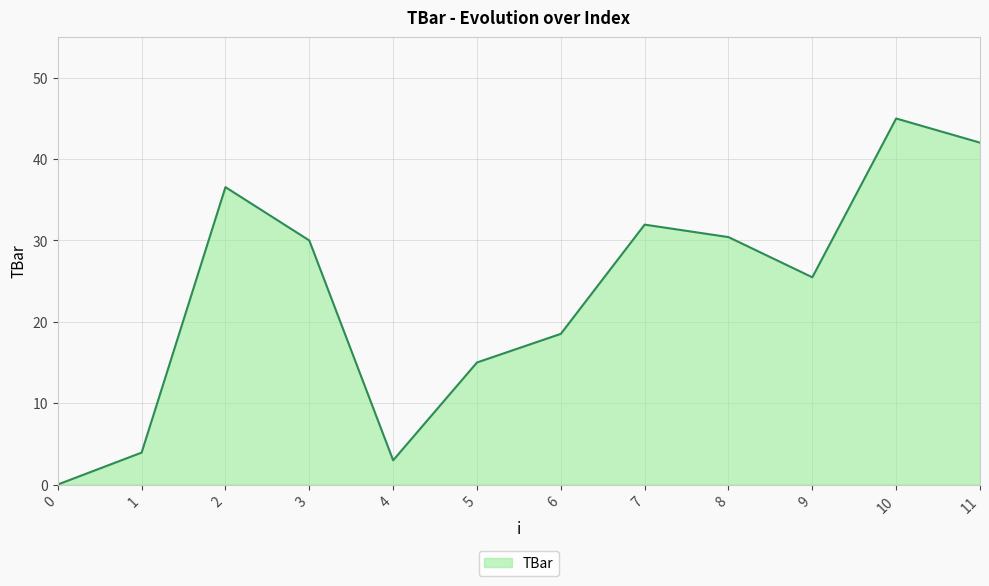

At which category does the data reach its first local valley?

4